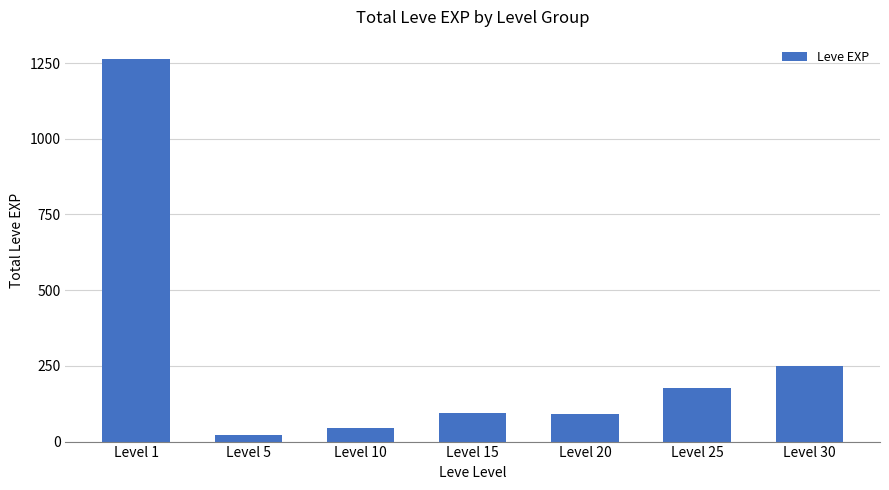

The value at Level 30 is 250. True or false?

True